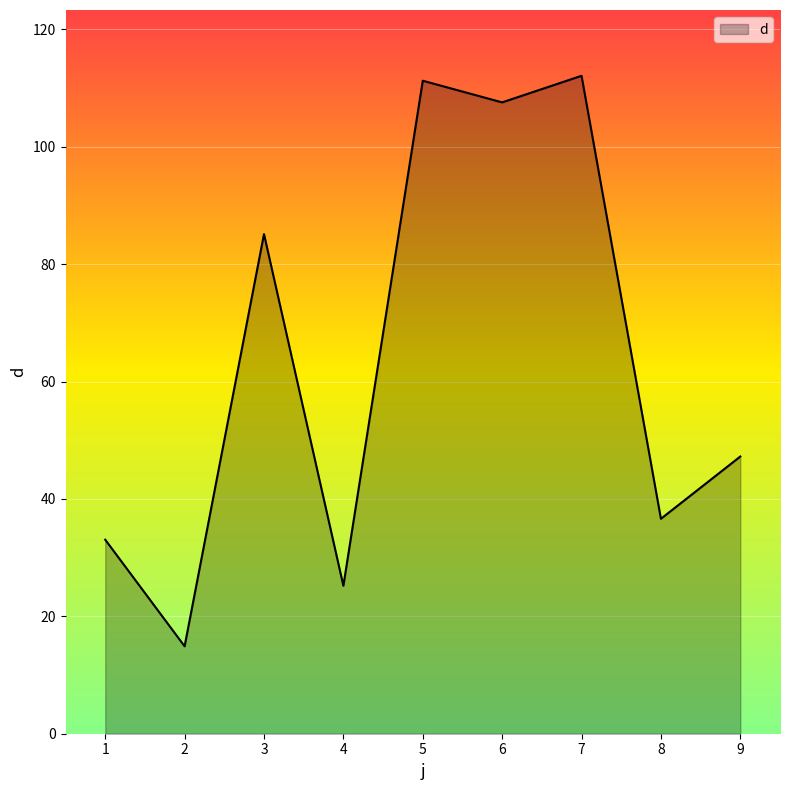

What is the difference between the maximum and minimum values?

97.2